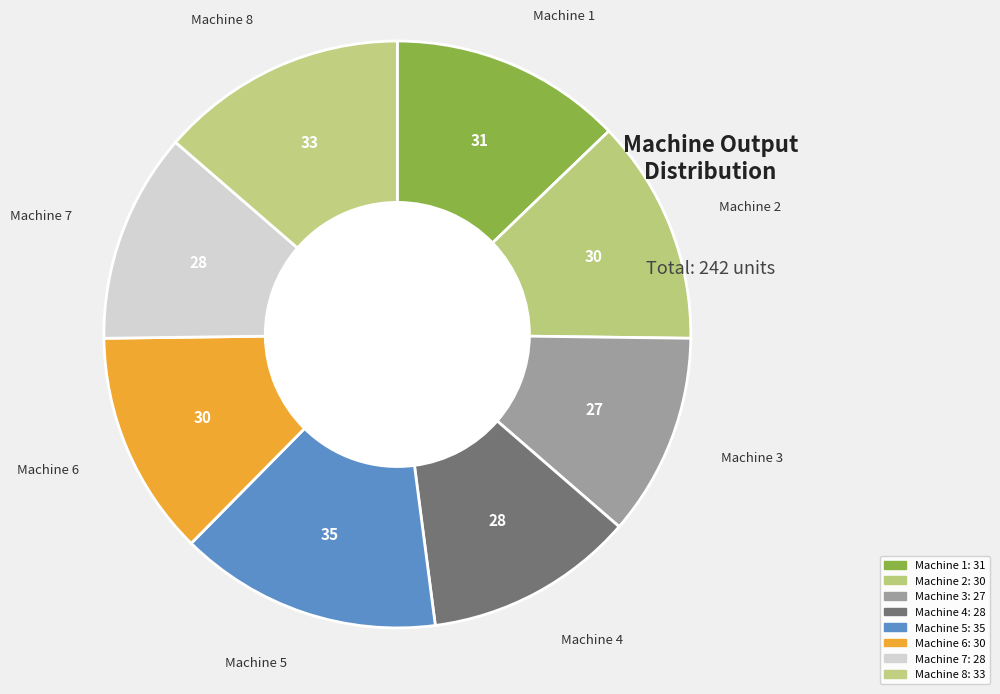

Count the number of slices in the pie.

8